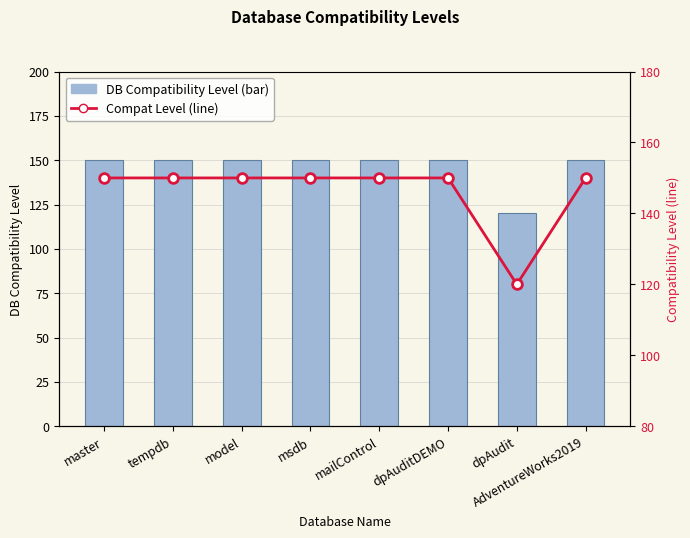

Which category has the lowest value in the DB Compatibility Level series?

dpAudit